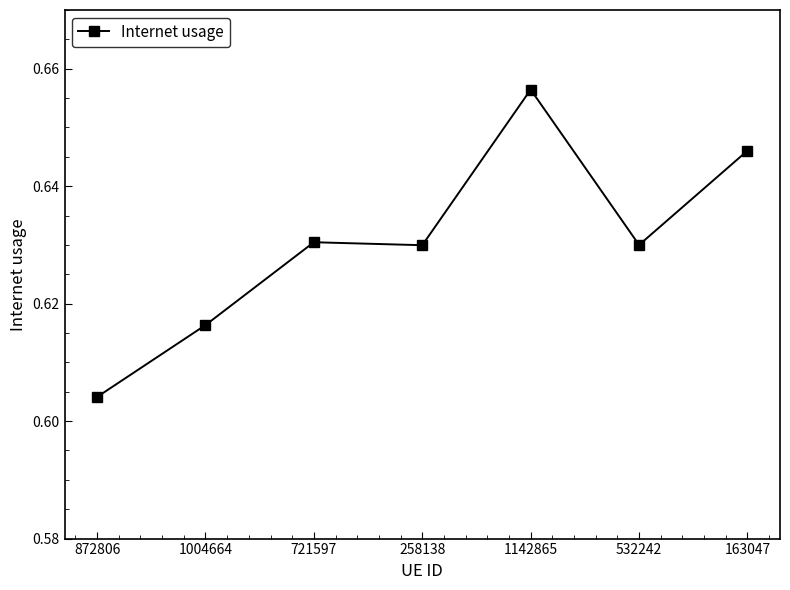

The chart shows a value of 0.9 at 872806. True or false?

False